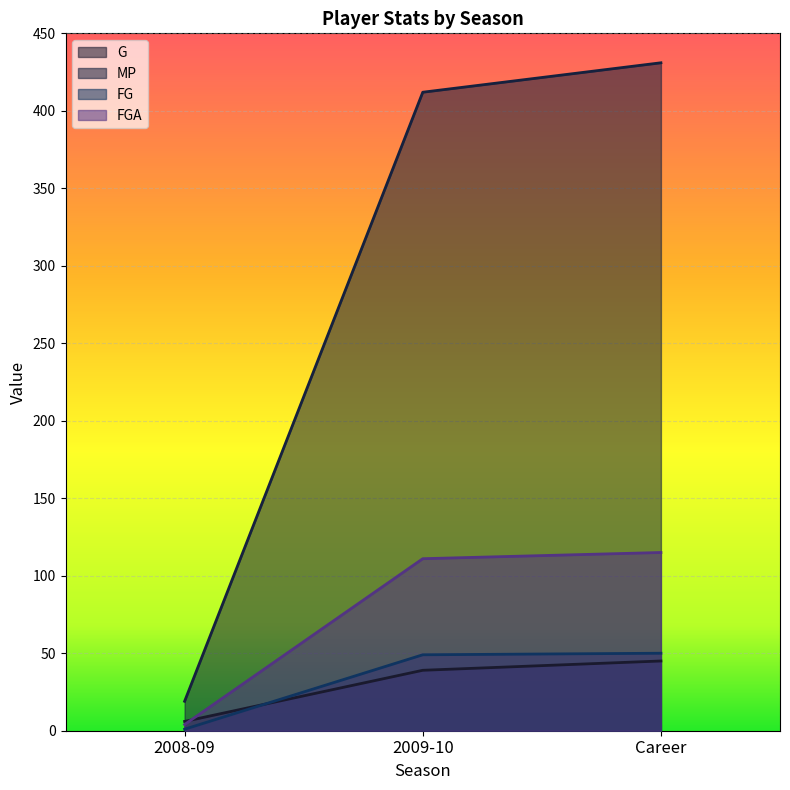

The FG series shows 0 at 2008-09. True or false?

False